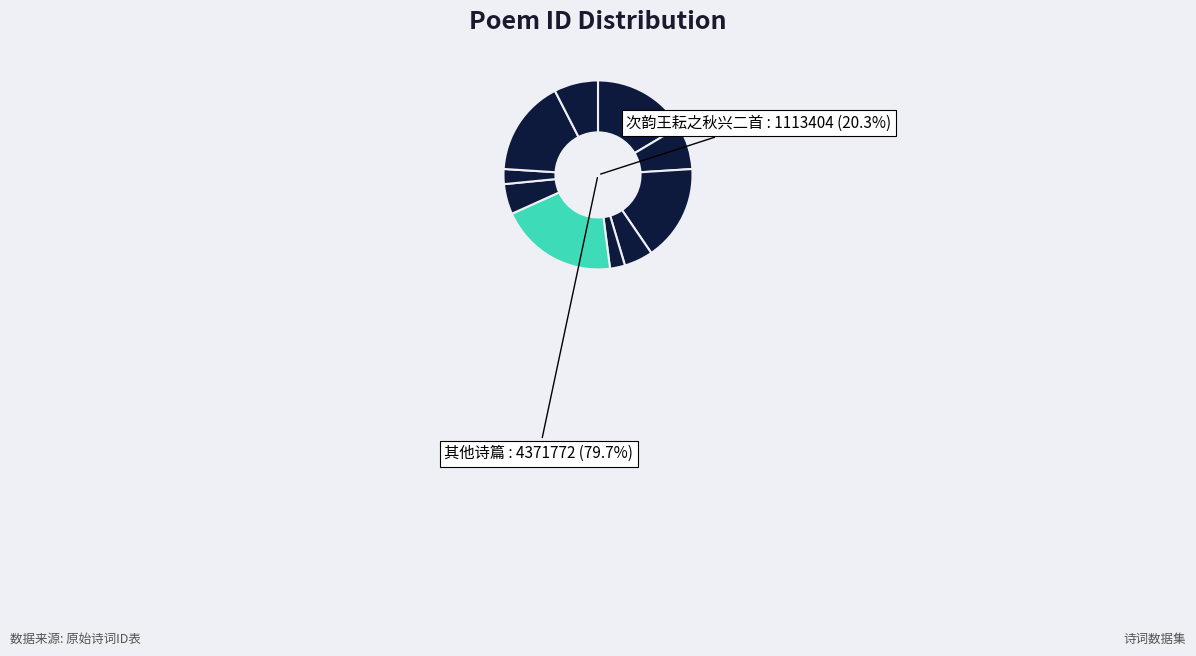

What percentage do 次韵王耘之秋兴二首 其一 and 次韵王耘之秋兴 together represent?

19.0%